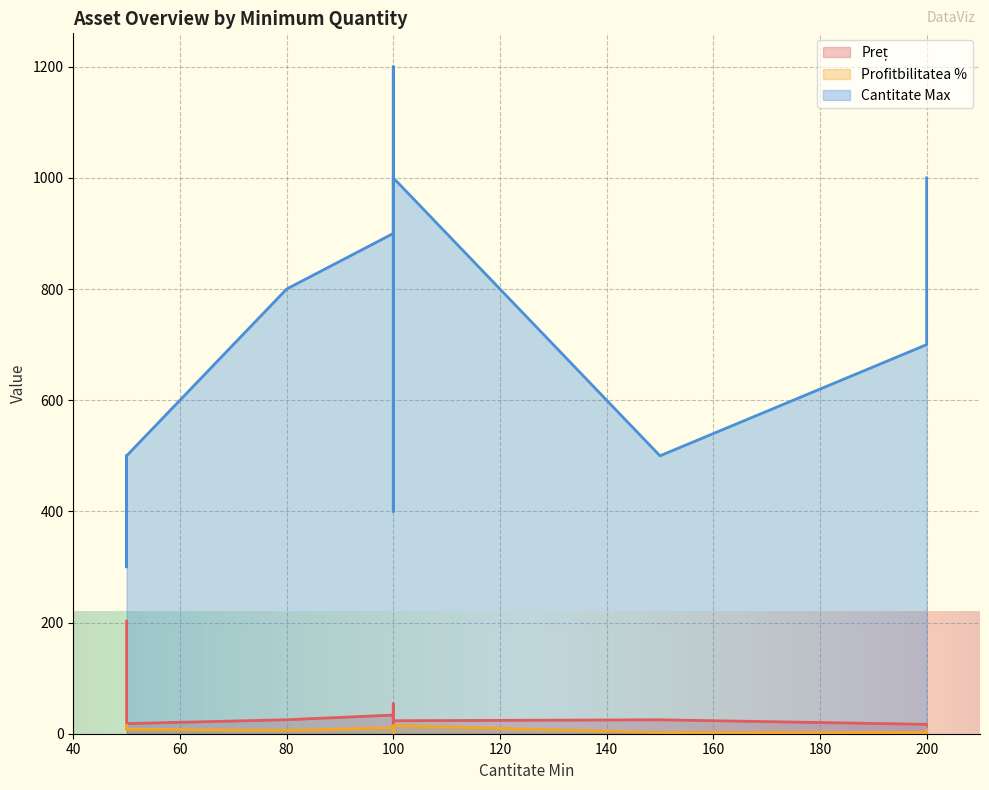

What is the value of the Preț point at the 10th from the left?

23.4